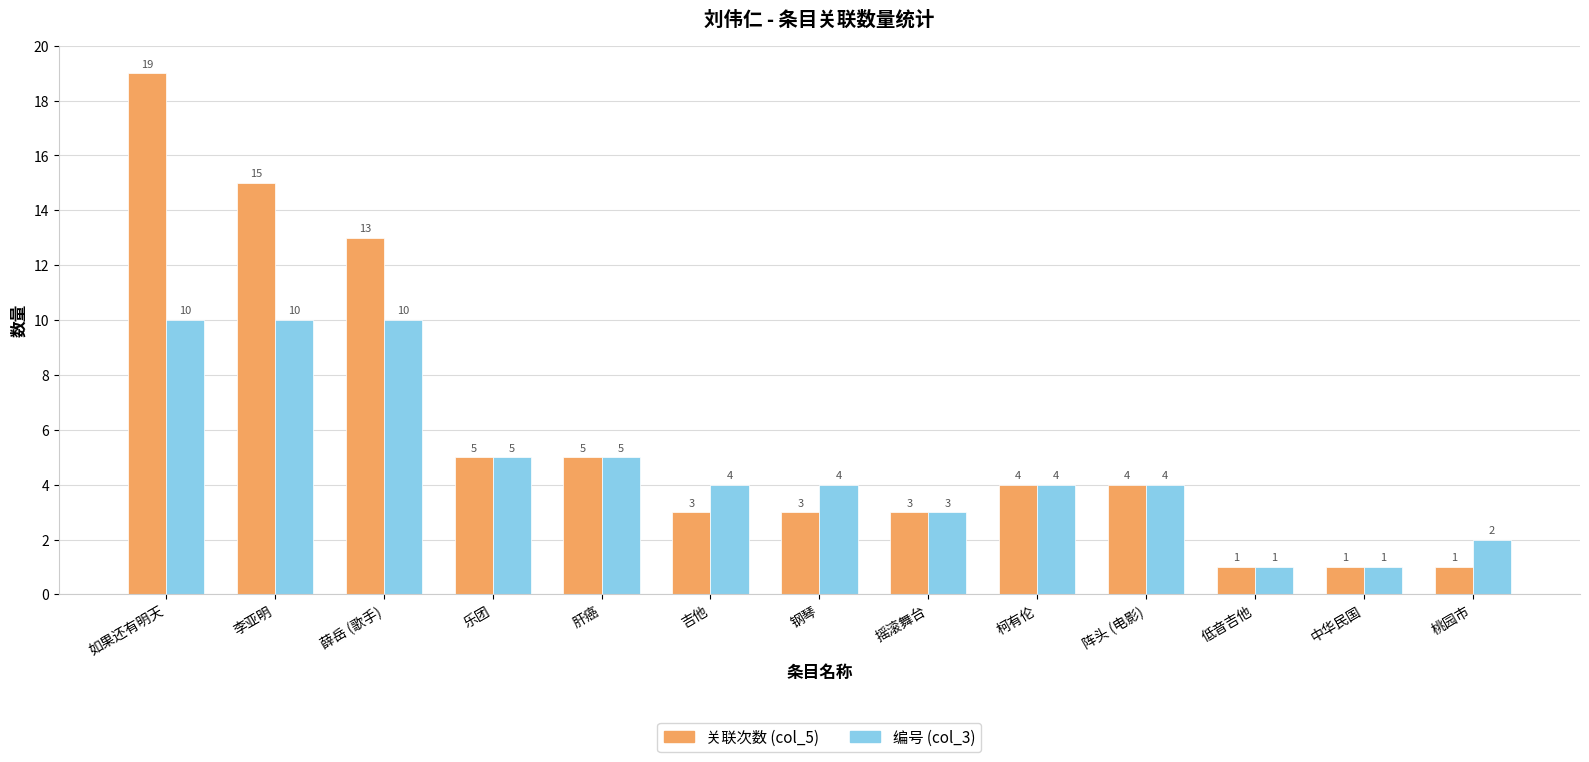

How many 编号 (col_3) values are between 3 and 5?

7